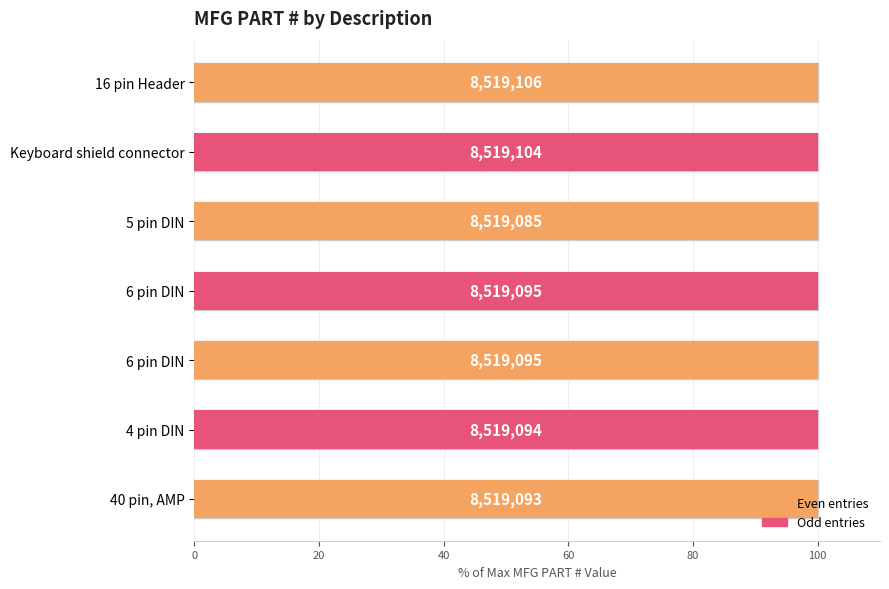

Reading right to left, extract all data points from this chart.

100.0	100.0	100.0	100.0	100.0	100.0	100.0